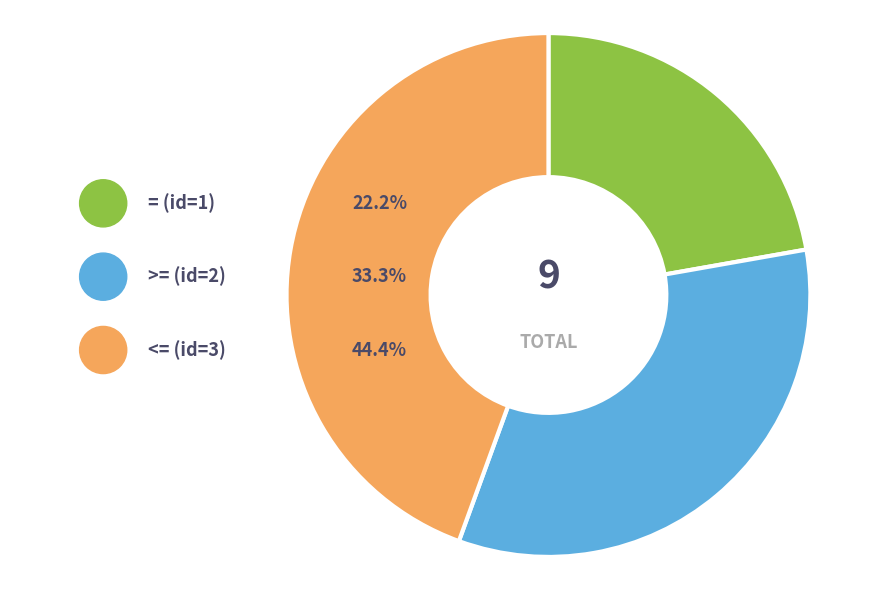

How many segments does this pie chart have?

3